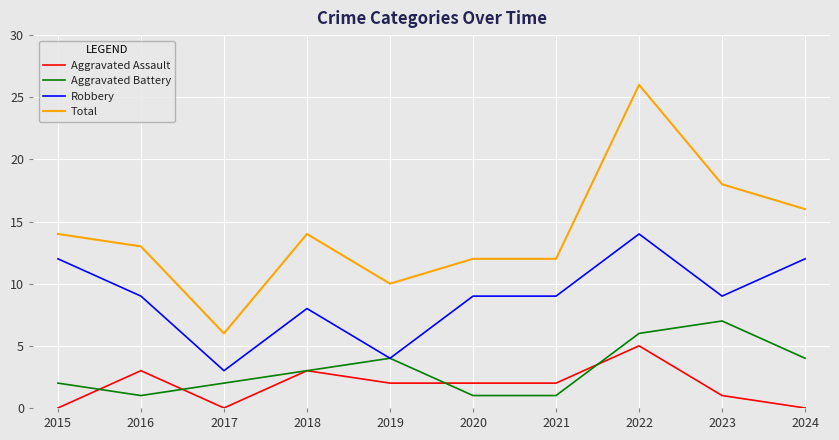

Which series has the widest spread of values?

Total